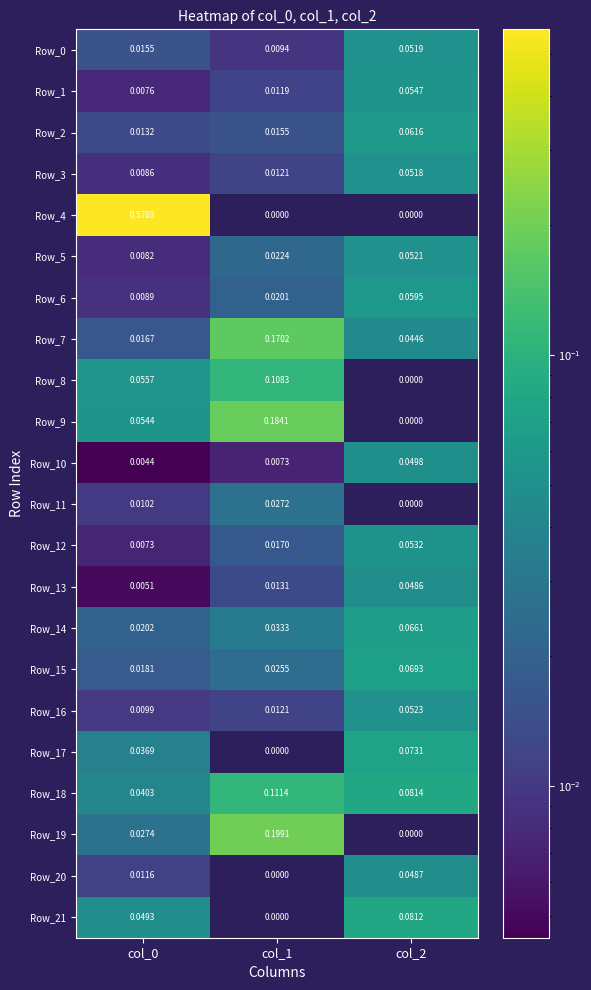

Is the value of Row_15 at col_0 greater than the value of Row_12 at col_1?

Yes